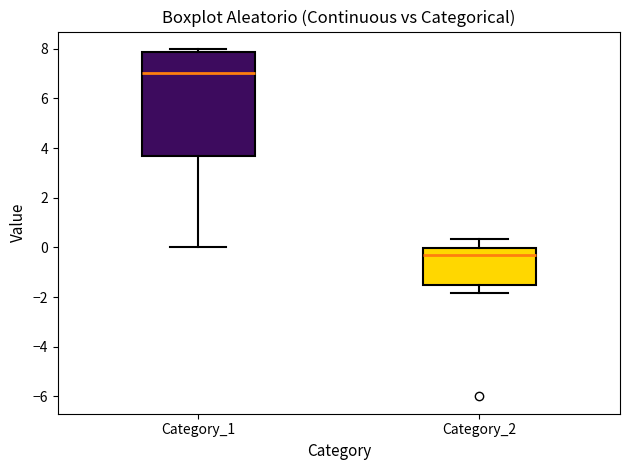

Which box has the highest median line?

Category_1